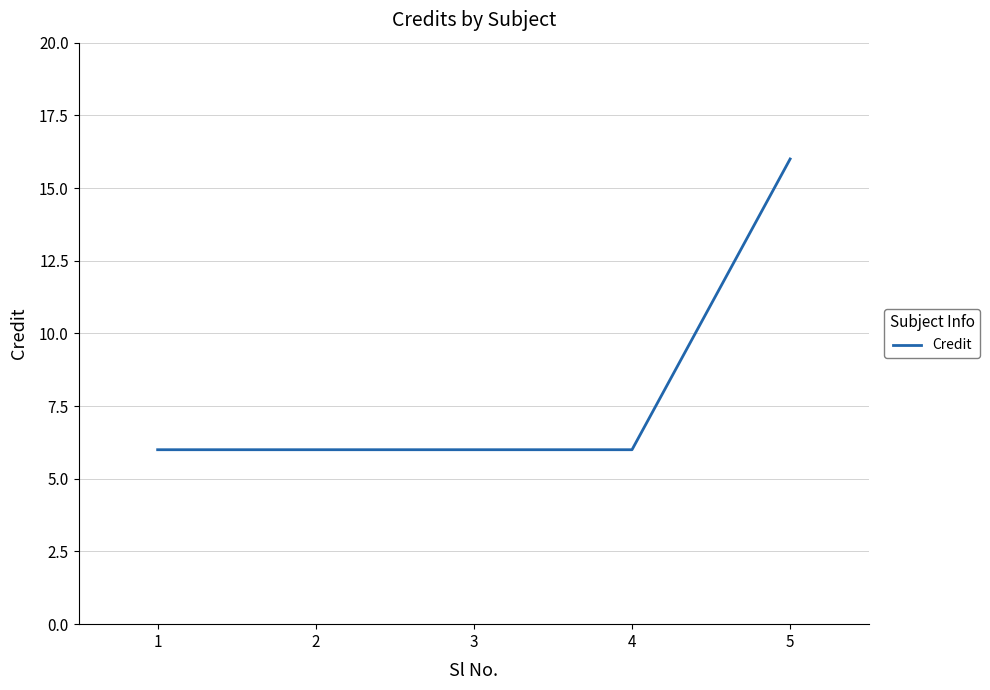

The value at 4 is 6. True or false?

True